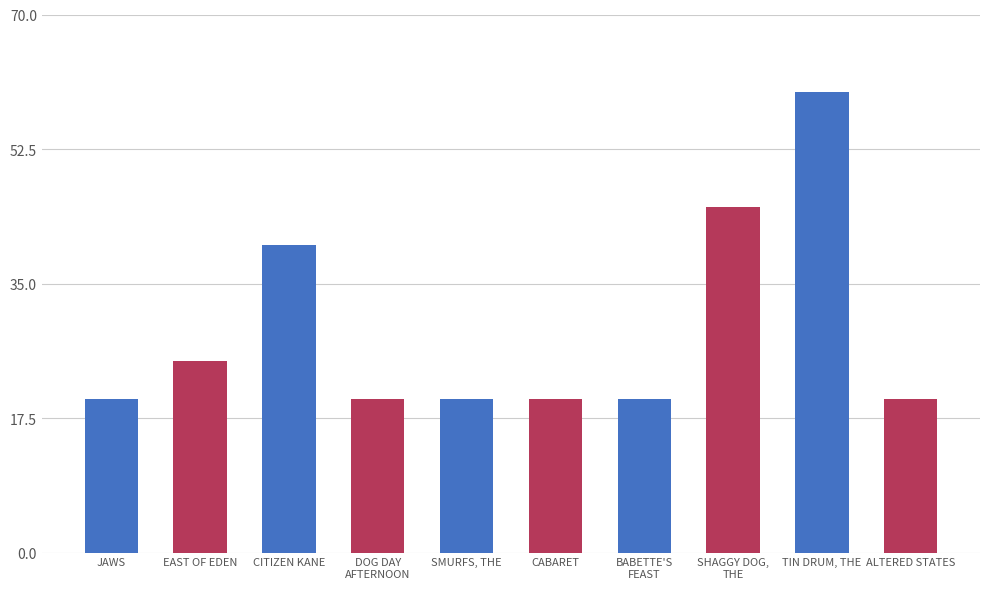

Where is the data nearest to the value 39?

CITIZEN KANE